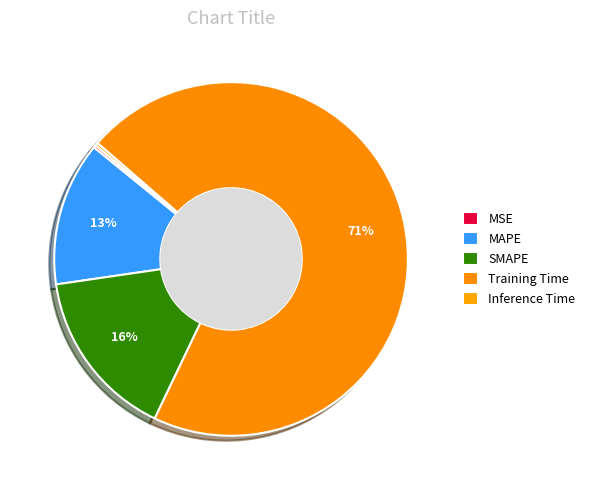

To the nearest percent, what is the difference between the largest and smallest slice percentages?

70%